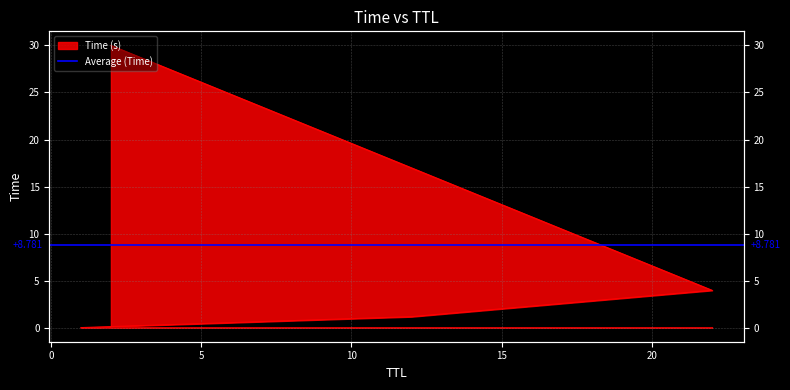

What is the difference between the maximum and minimum values?

30.0